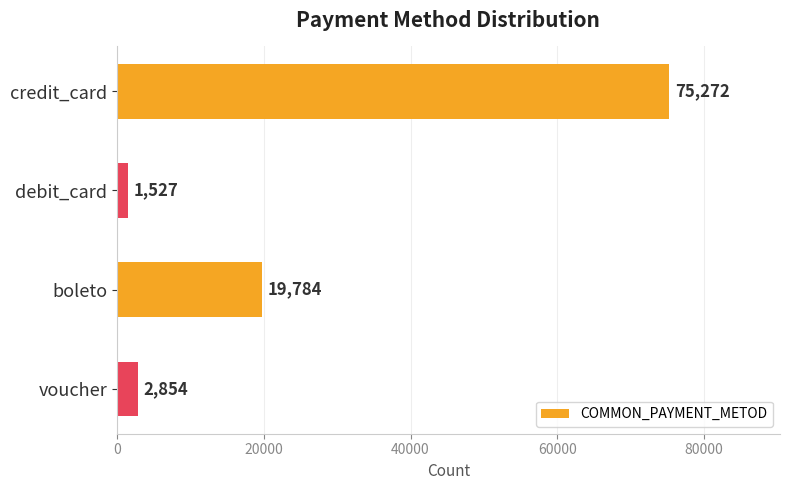

How many categories are shown in the chart?

4